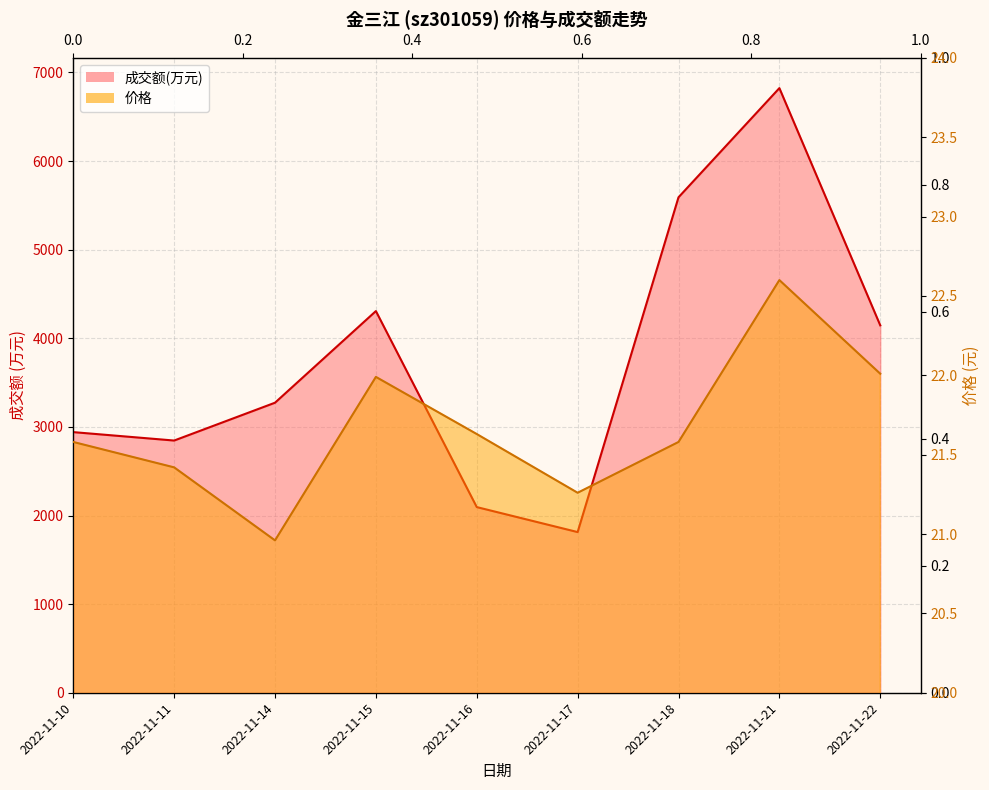

Reading left to right, extract all data points from this chart.

成交额(万元): 2022-11-10=2941.0	2022-11-11=2846.0	2022-11-14=3273.0	2022-11-15=4307.0	2022-11-16=2095.0	2022-11-17=1813.0	2022-11-18=5591.0	2022-11-21=6823.0	2022-11-22=4146.0
价格: 2022-11-10=21.6	2022-11-11=21.4	2022-11-14=21.0	2022-11-15=22.0	2022-11-16=21.6	2022-11-17=21.3	2022-11-18=21.6	2022-11-21=22.6	2022-11-22=22.0